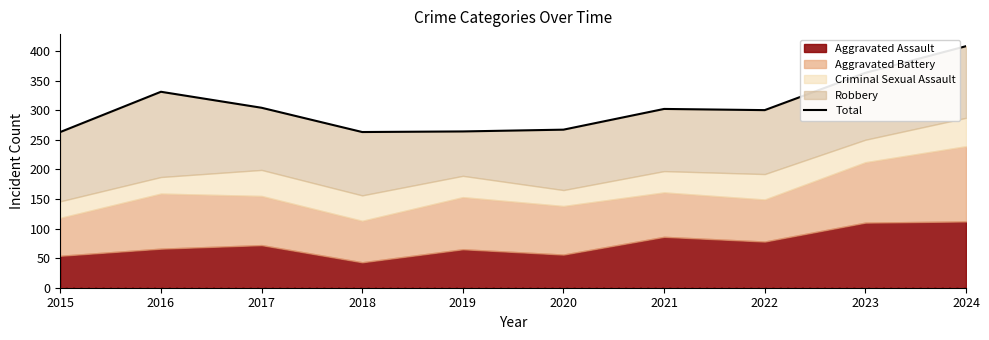

True or false: the data shows 408 at 2024.

True